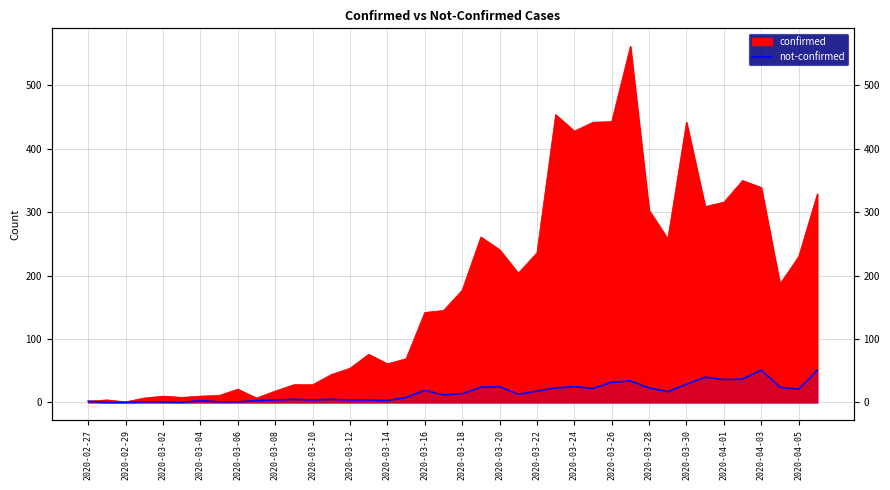

What is the change in value from 2020-03-28 to 39?

+47